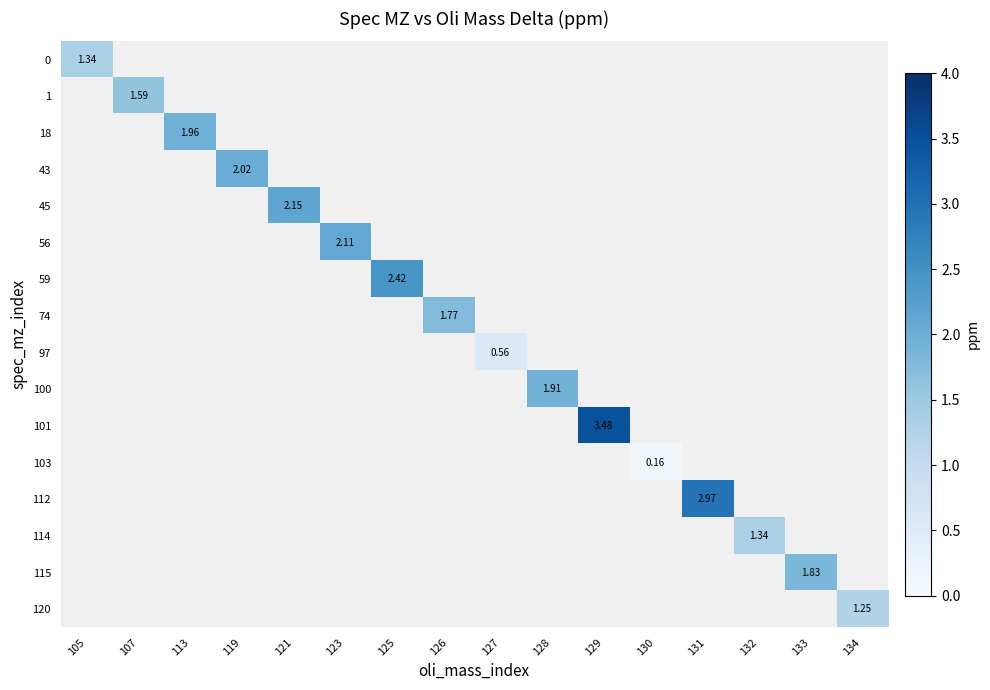

Count the number of categories in the chart.

16